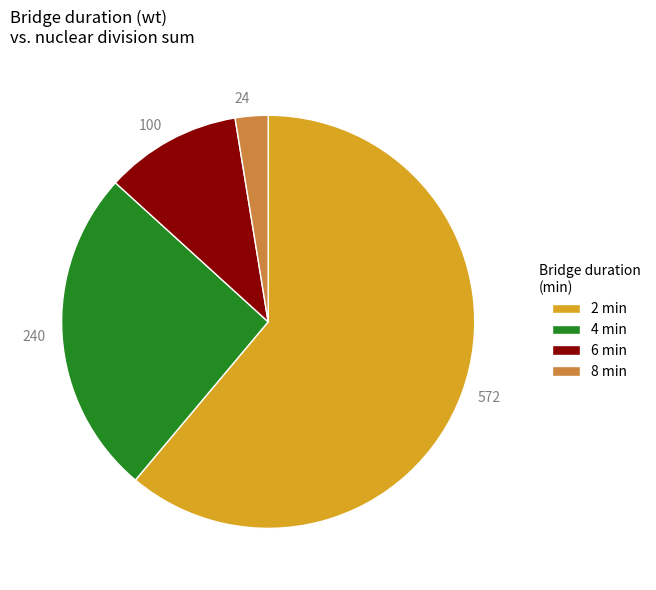

Is there any slice that represents more than half of the pie?

Yes